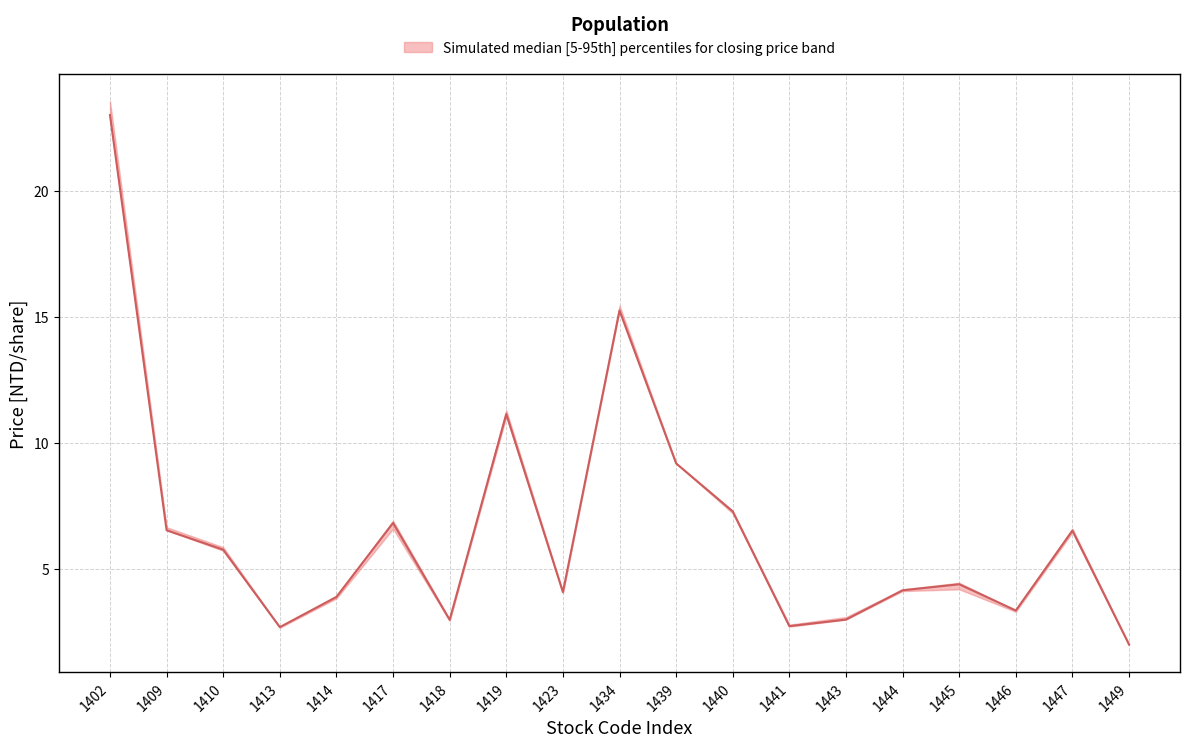

True or false: lower and upper intersect in this chart.

False